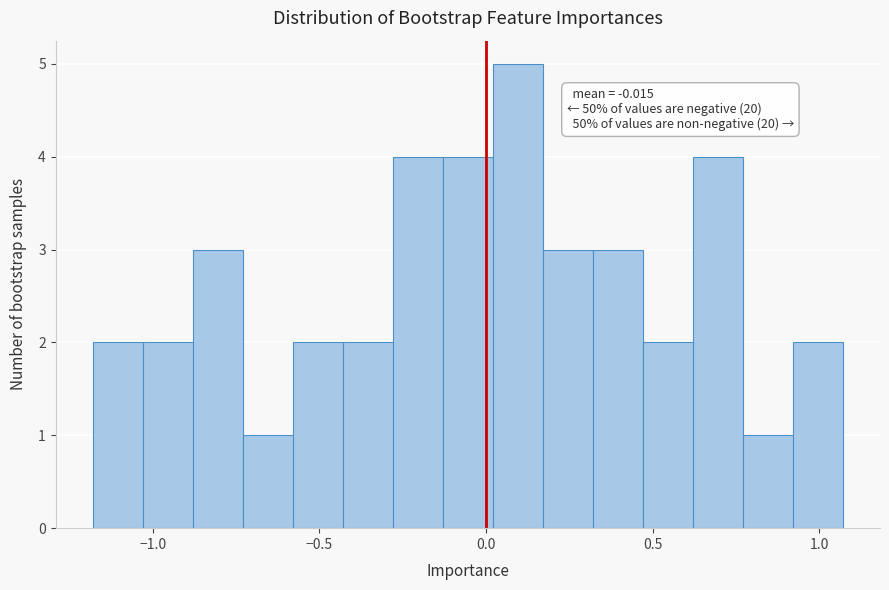

Around what value on the x-axis is the tallest bar? Give the approximate position of its centre, as read against the axis.

0.10